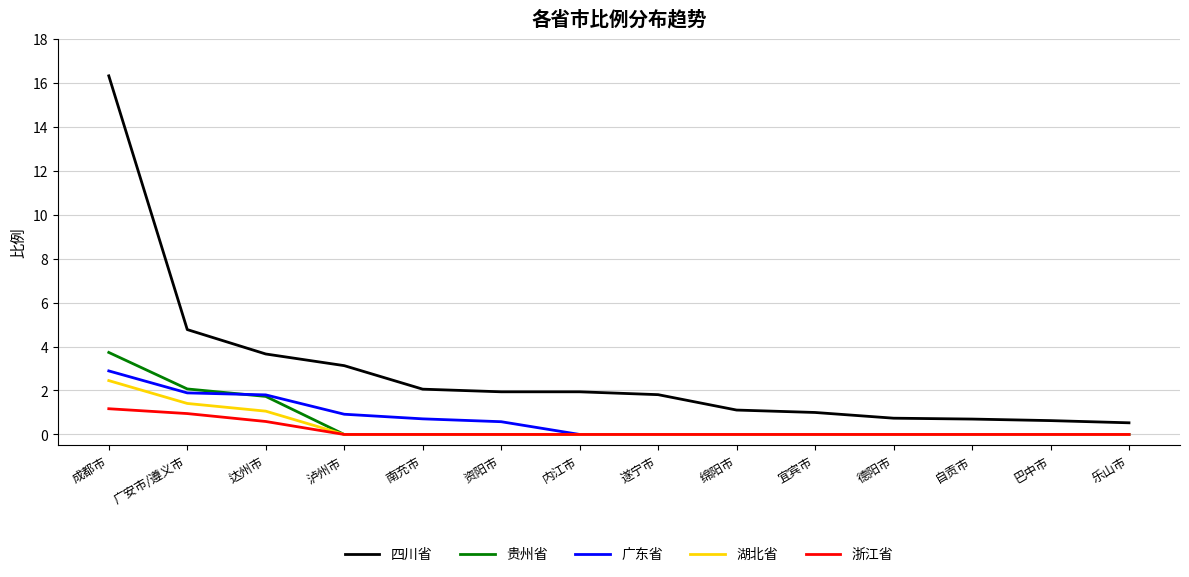

What position from the right is 德阳市?

4